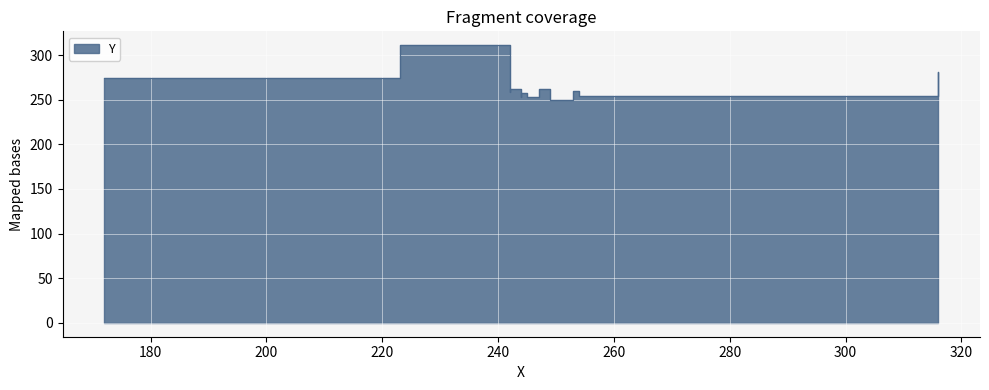

Between 223 and 247, which is larger?

223